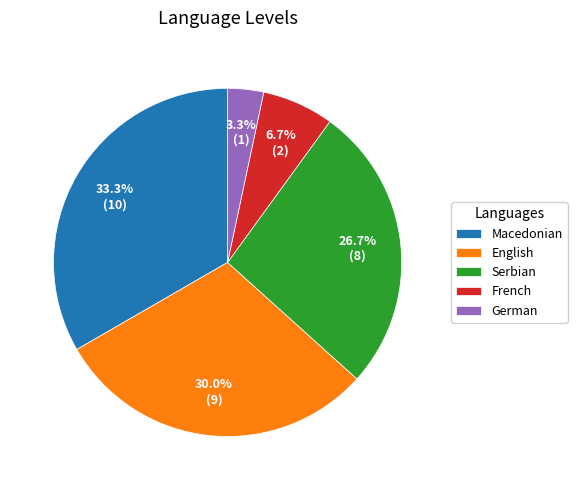

What is the largest slice in the pie chart?

Macedonian